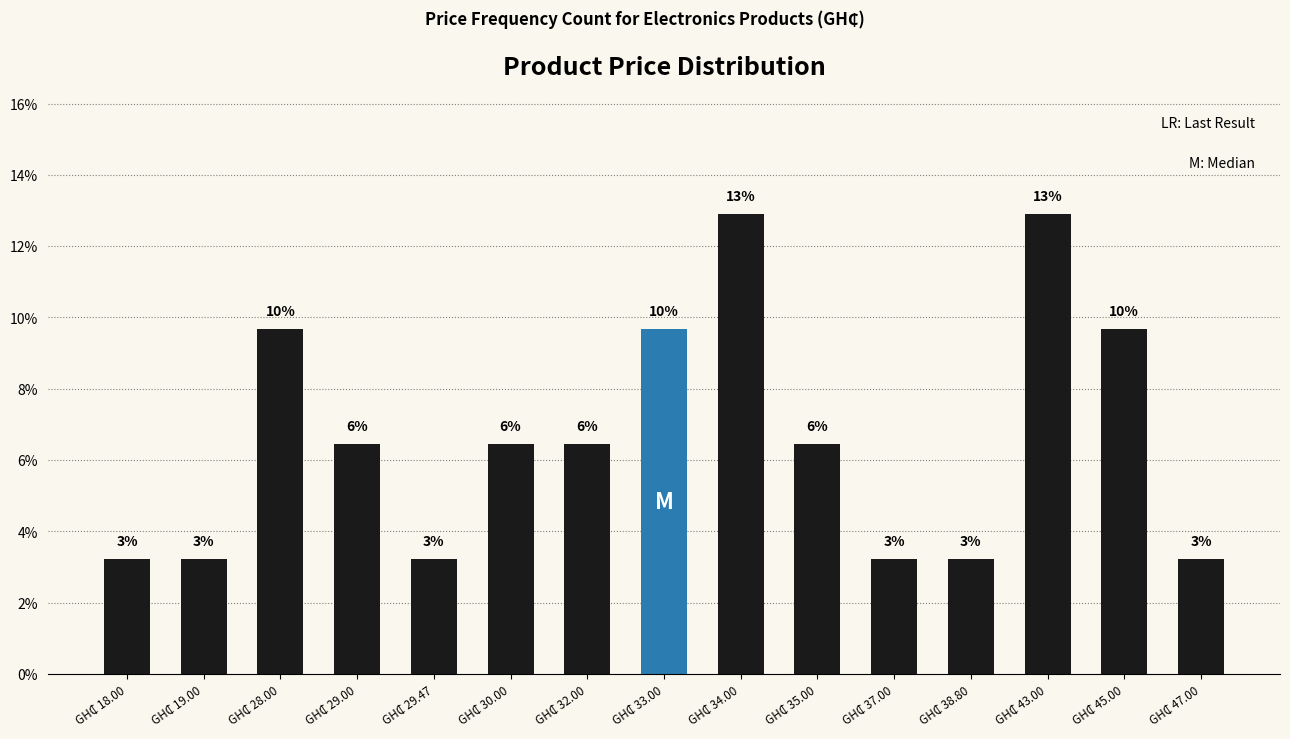

How many bars are there in total?

15